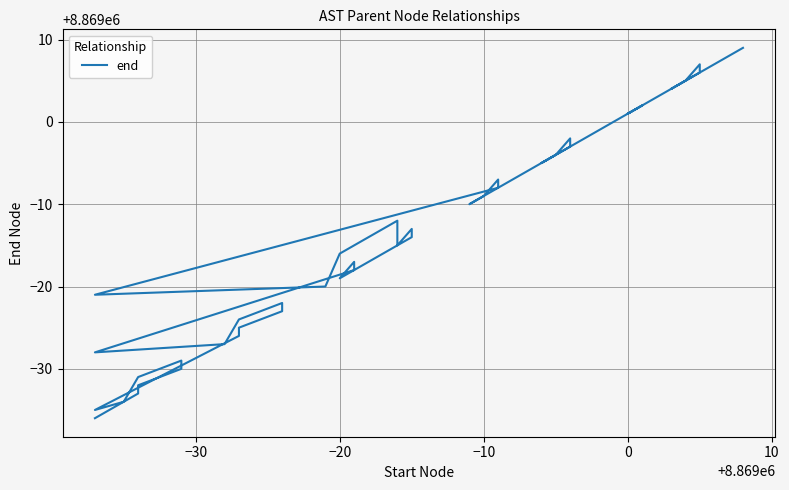

Count the number of data series in this chart.

1